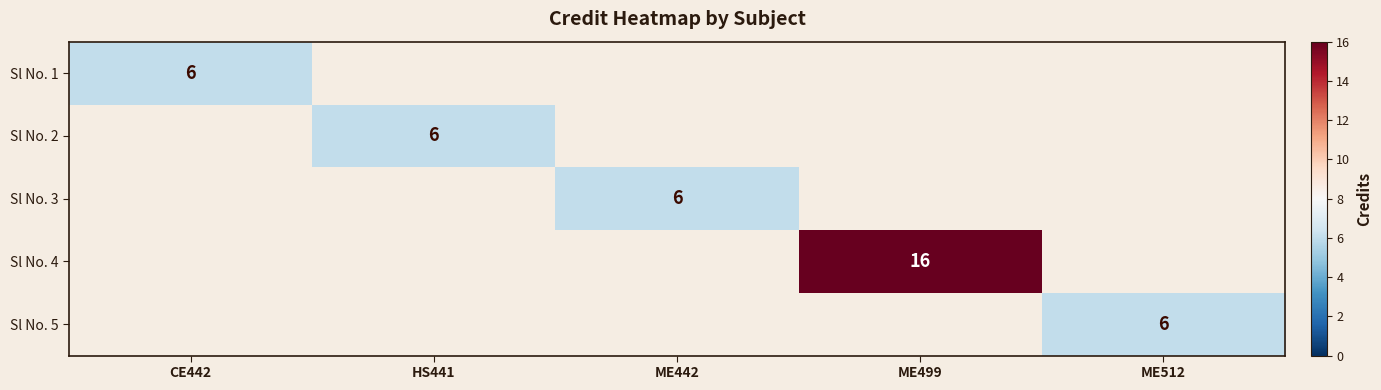

True or false: Sl No. 1 has a value of 10 at CE442.

False